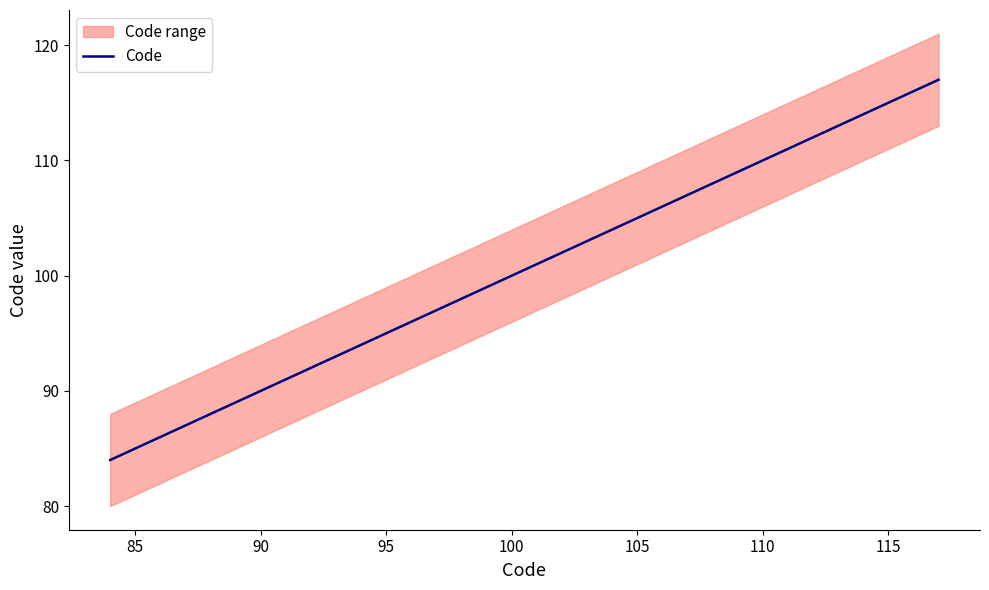

The Code series shows 95 at 95. True or false?

True